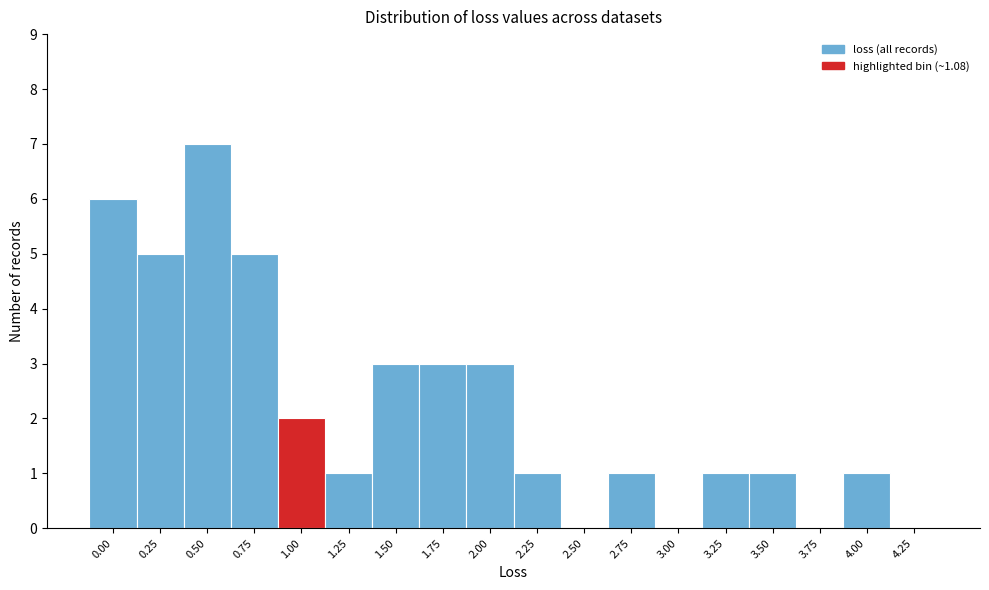

Reading right to left, what are all the values shown in this chart?

4.25=0	4.00=1	3.75=0	3.50=1	3.25=1	3.00=0	2.75=1	2.50=0	2.25=1	2.00=3	1.75=3	1.50=3	1.25=1	1.00=2	0.75=5	0.50=7	0.25=5	0.00=6